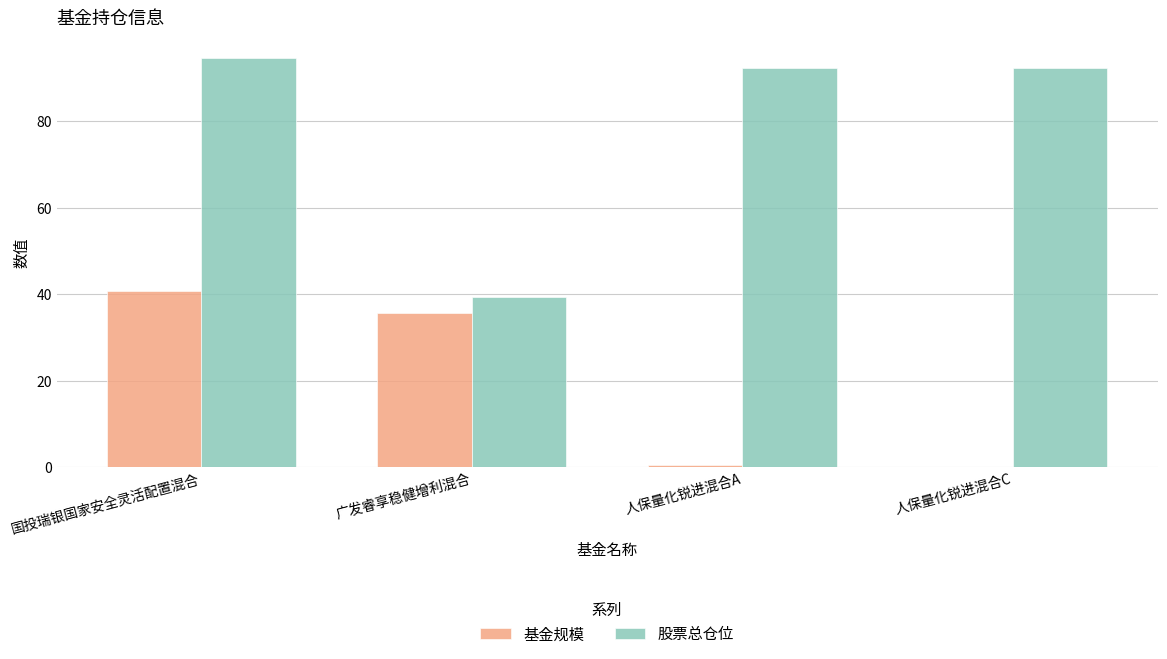

At which label does 股票总仓位 first exceed 92?

国投瑞银国家安全灵活配置混合